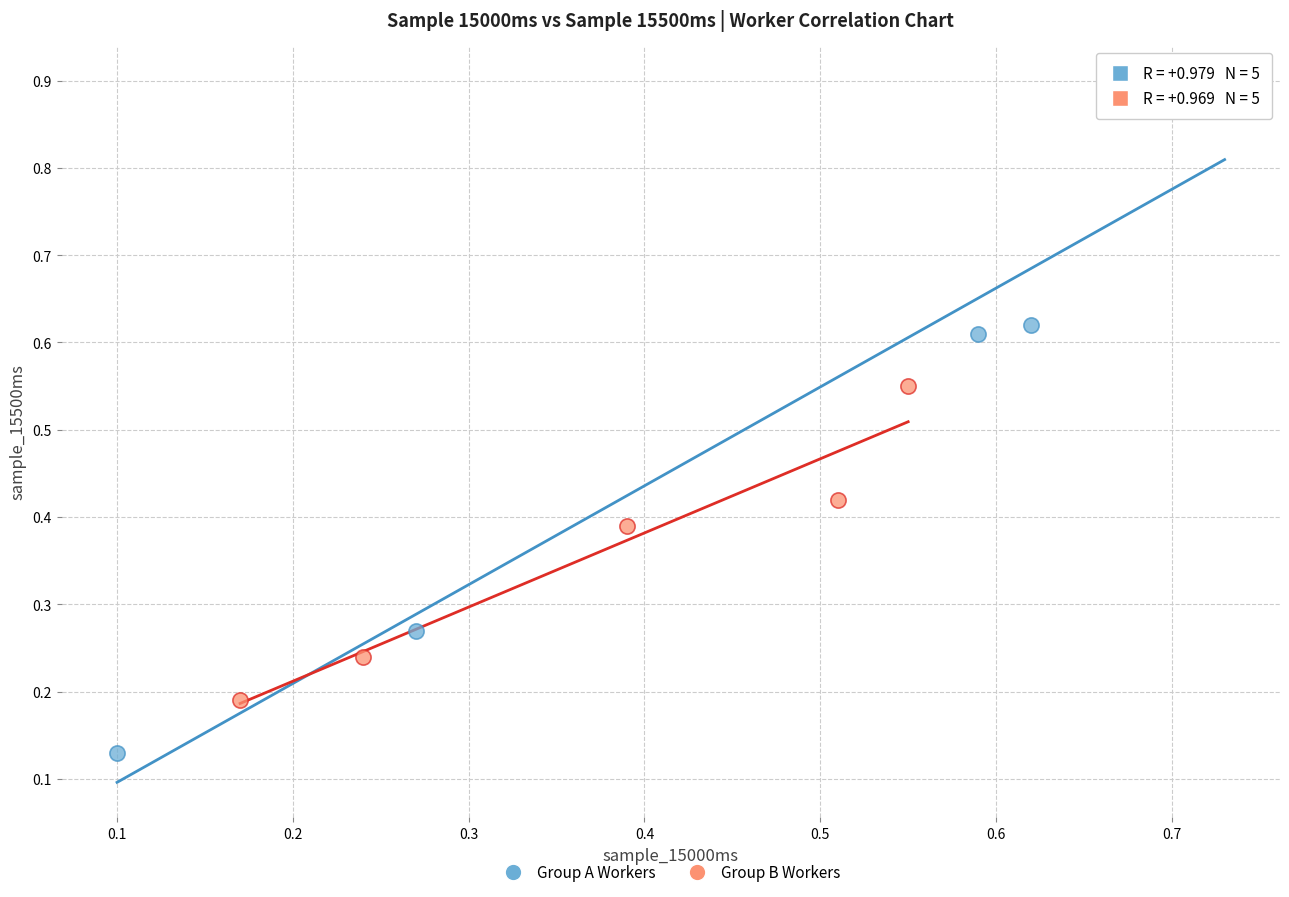

Which series reaches the minimum Y coordinate?

Group A Workers